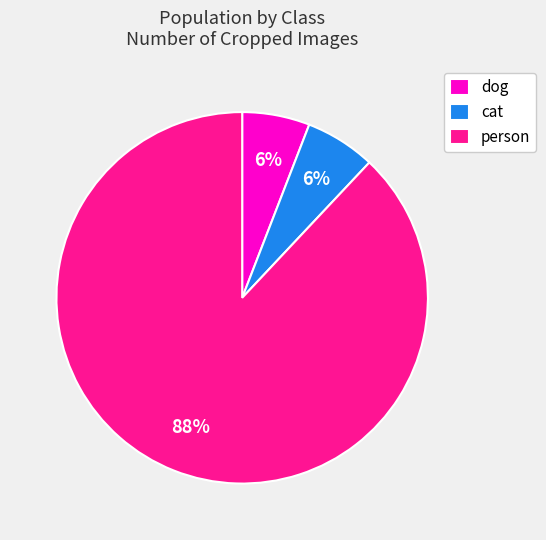

Count the number of slices in the pie.

3